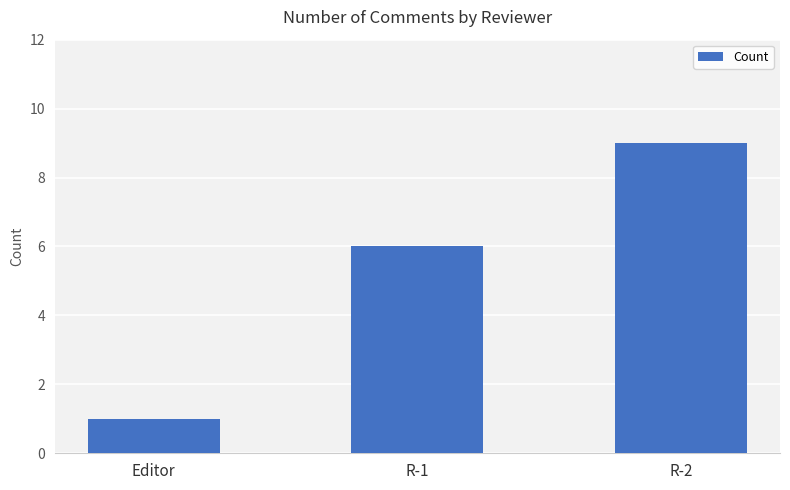

Does the chart contain any negative values?

No